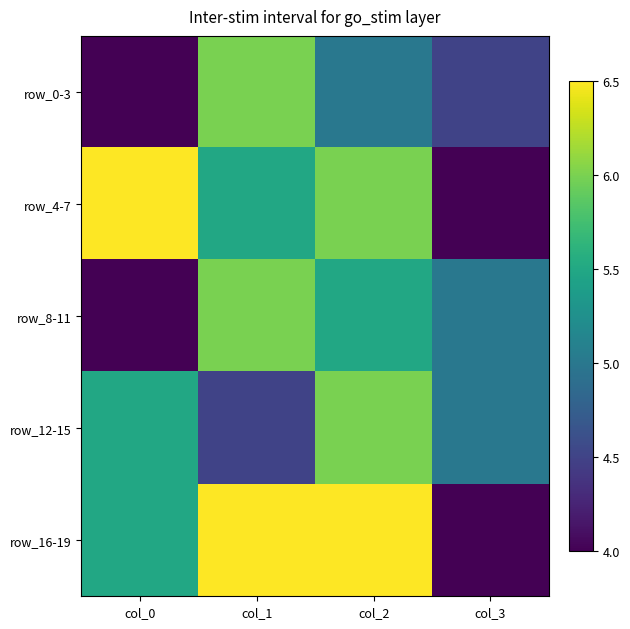

Between col_1 and col_2, which is larger?

col_1